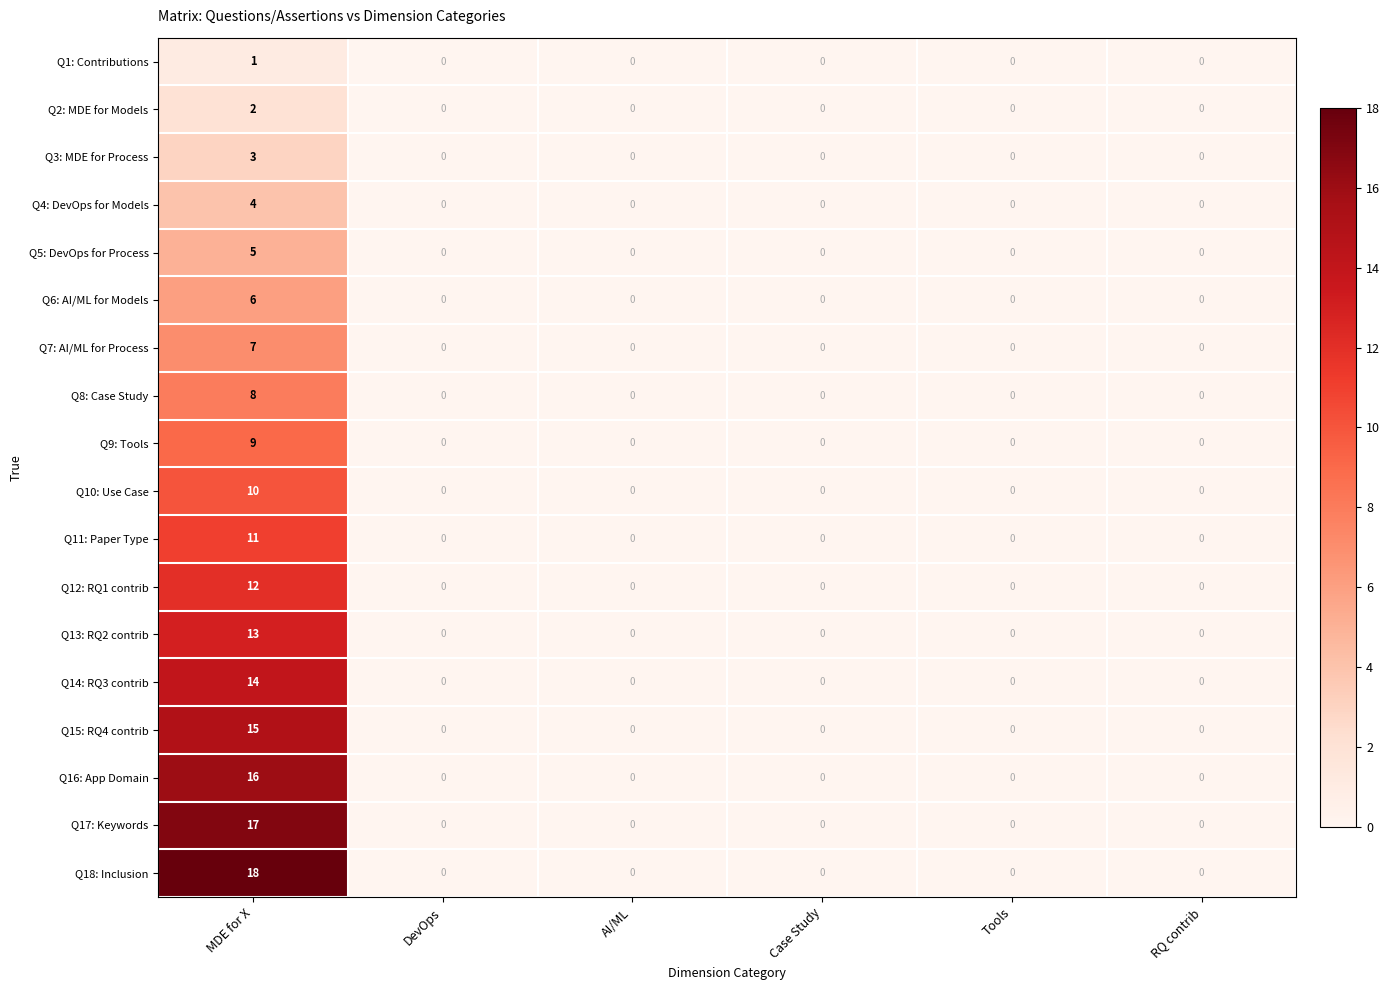

List the series in order of their peak value, lowest first.

row_0, row_1, row_2, row_3, row_4, row_5, row_6, row_7, row_8, row_9, row_10, row_11, row_12, row_13, row_14, row_15, row_16, row_17